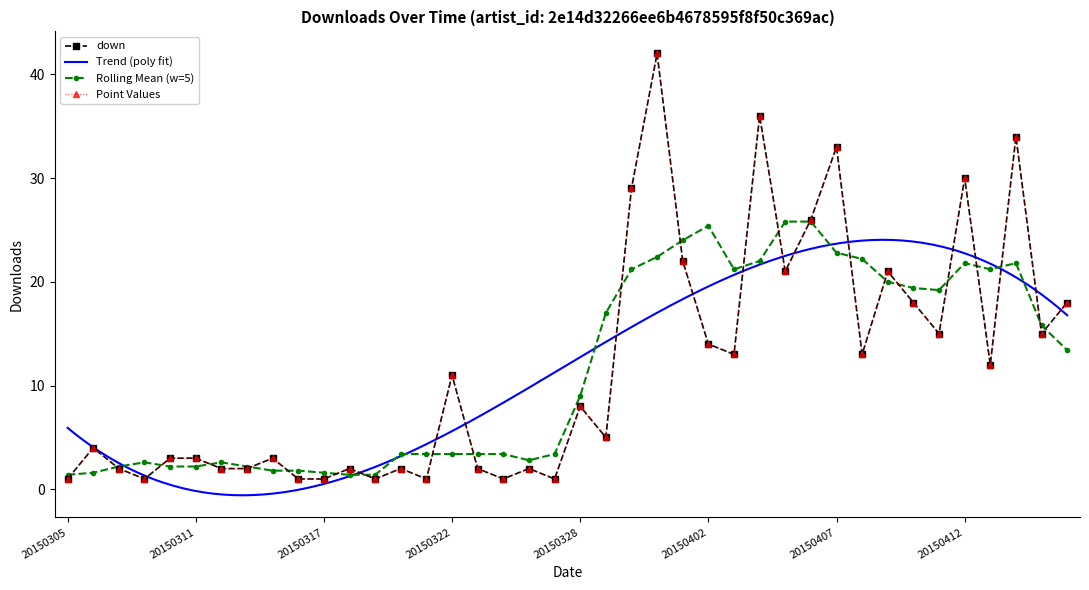

What is the difference between the maximum and minimum values?

41